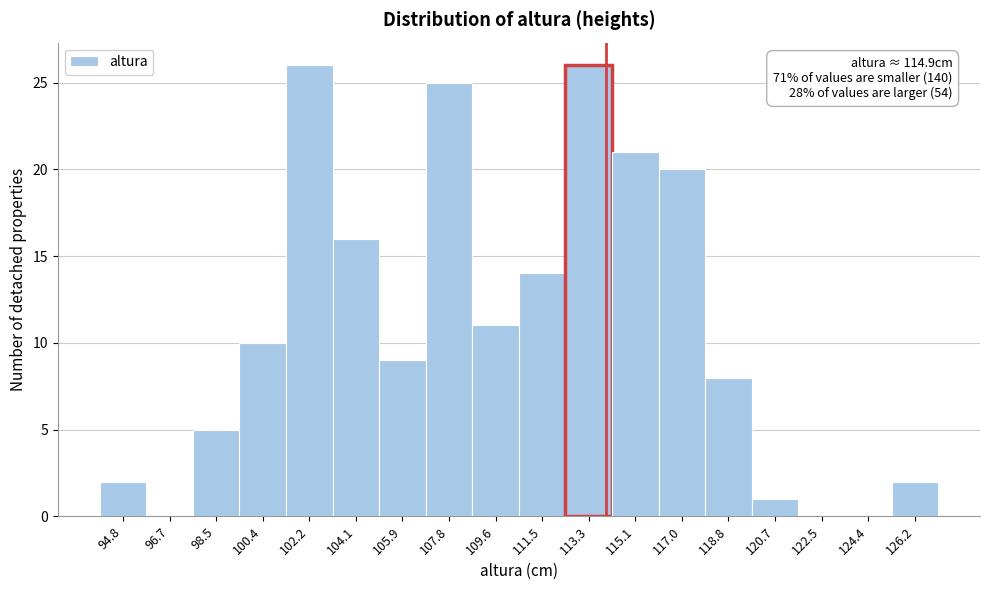

Reading right to left, what are all the values shown in this chart?

126.2=2	124.4=0	122.5=0	120.7=1	118.8=8	117.0=20	115.1=21	113.3=26	111.5=14	109.6=11	107.8=25	105.9=9	104.1=16	102.2=26	100.4=10	98.5=5	96.7=0	94.8=2